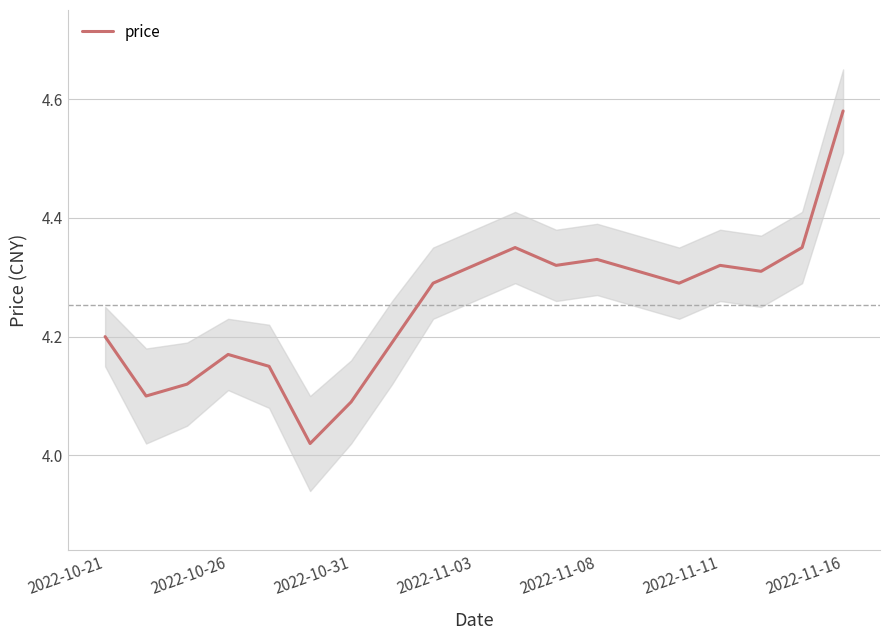

Does the chart have visible grid lines?

Yes